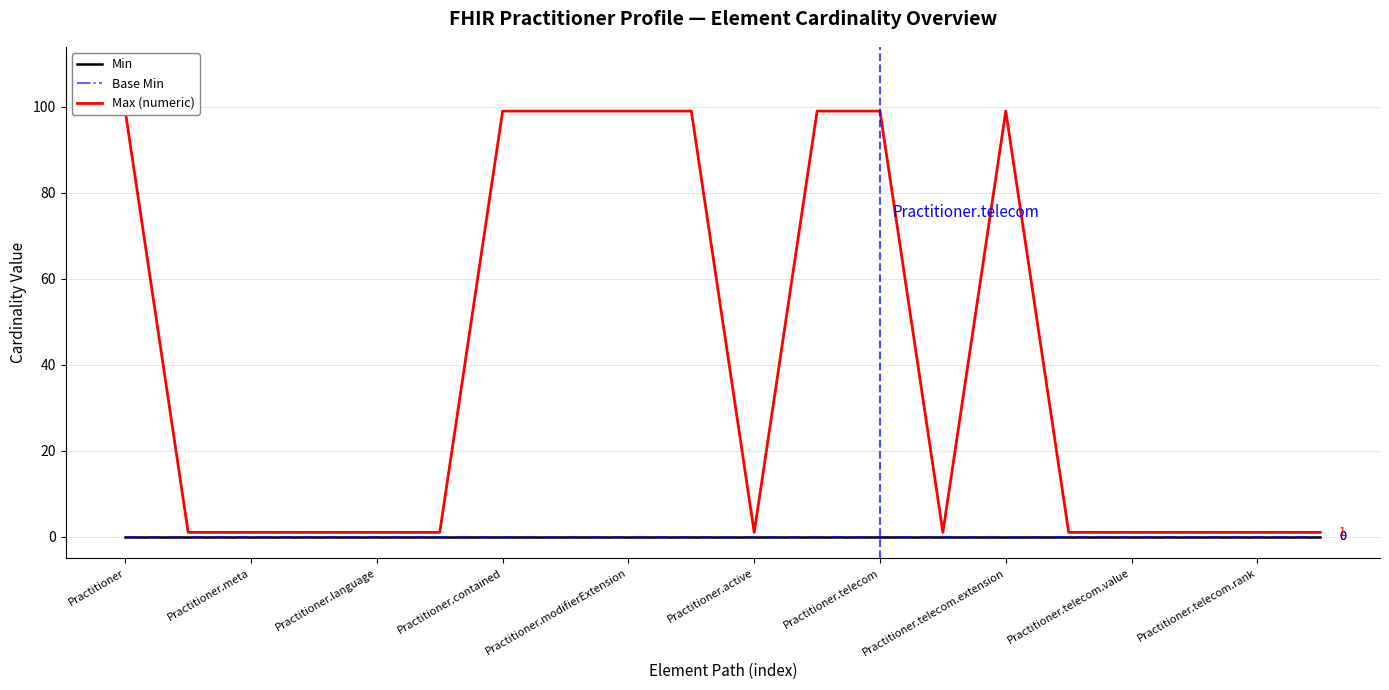

What is the total value across all series at Practitioner?

99